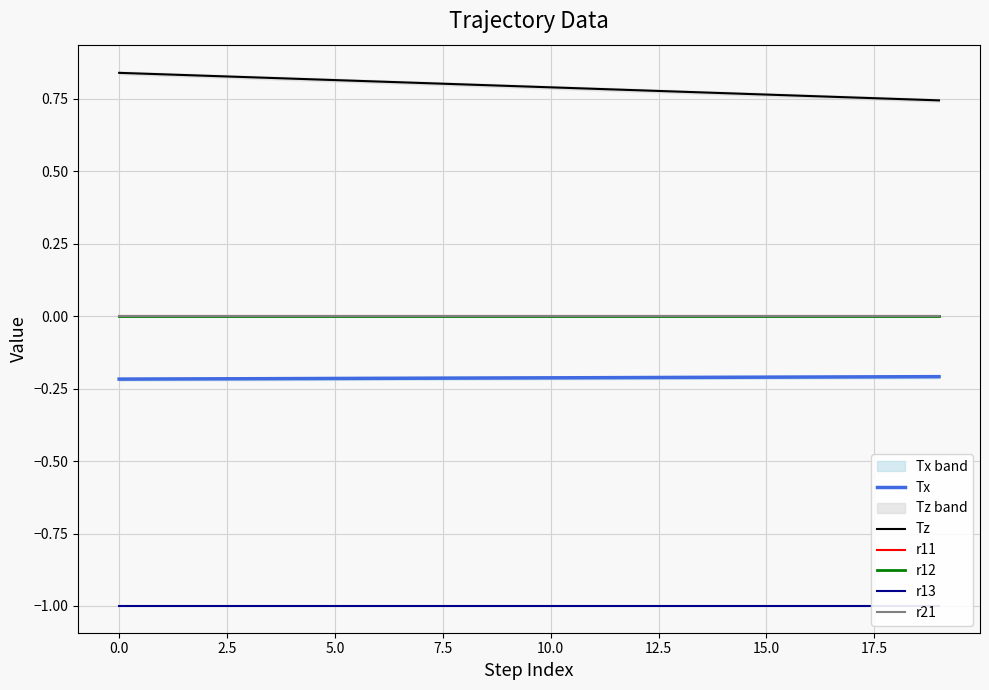

True or false: r13 has a value of -0.3 at 15.0.

False